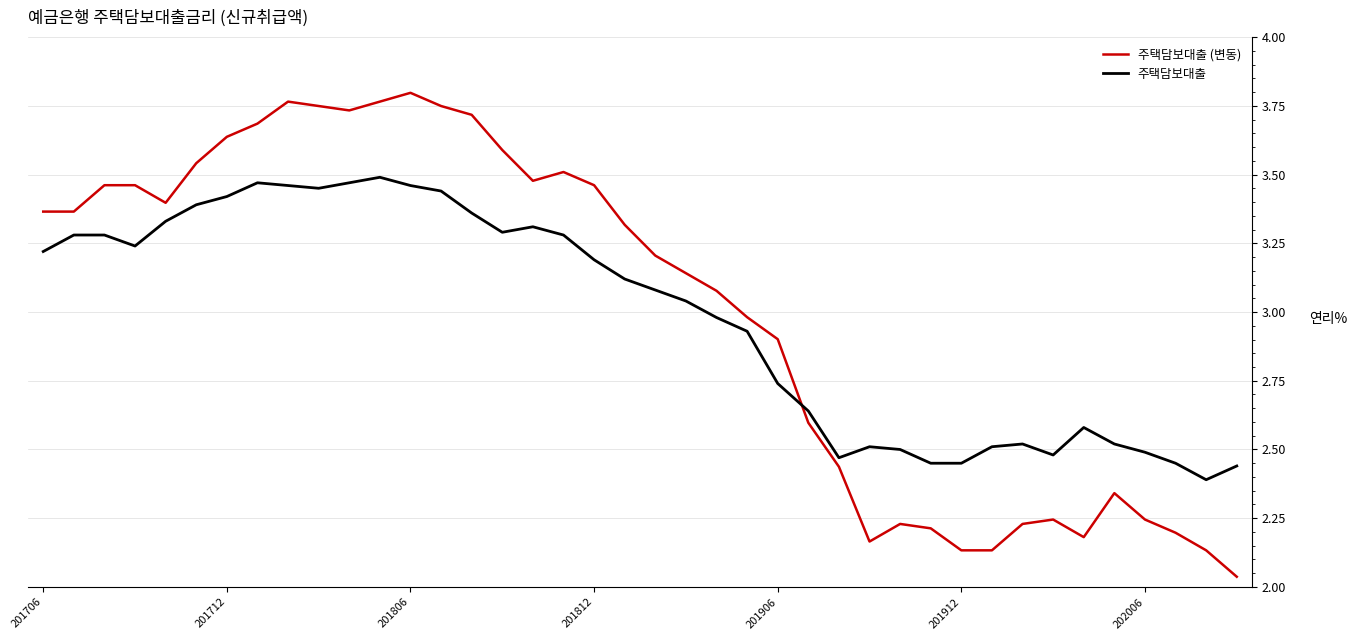

Which series ends up on top after the final intersection of 주택담보대출 (변동) and 주택담보대출?

주택담보대출